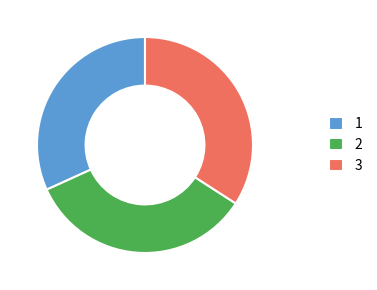

Which has a higher value, 3 or 1?

3